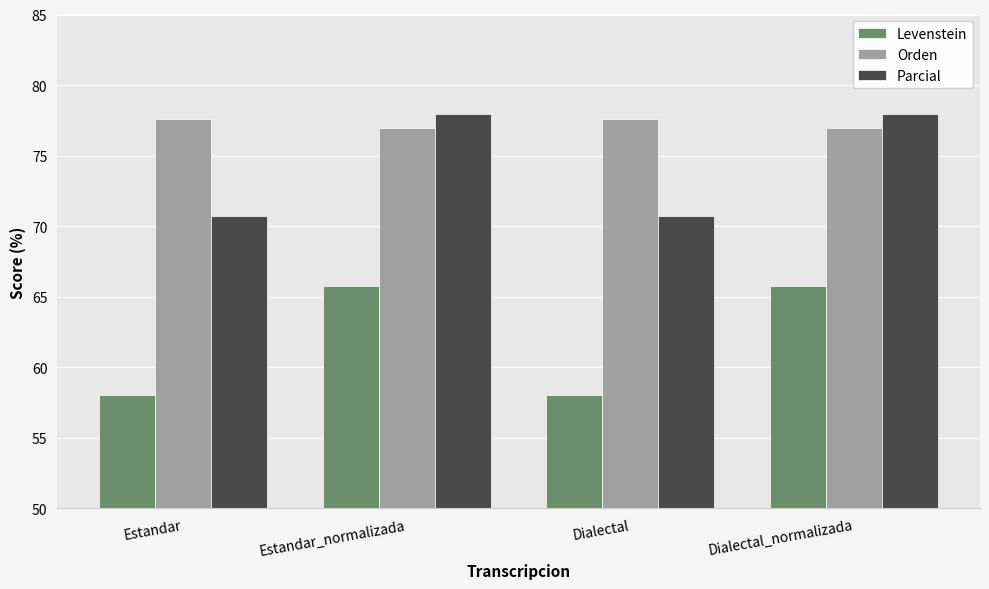

What are all the series names shown in the legend?

Levenstein, Orden, Parcial